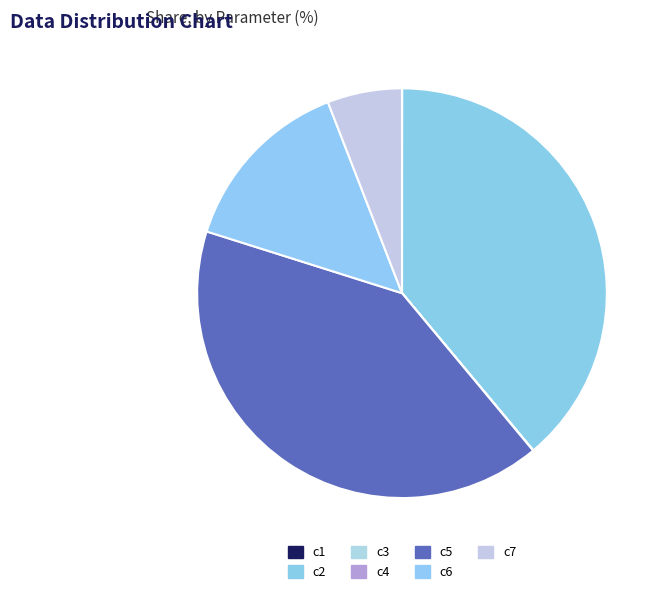

Approximately how many times larger is the value at c6 compared to c5?

0.3